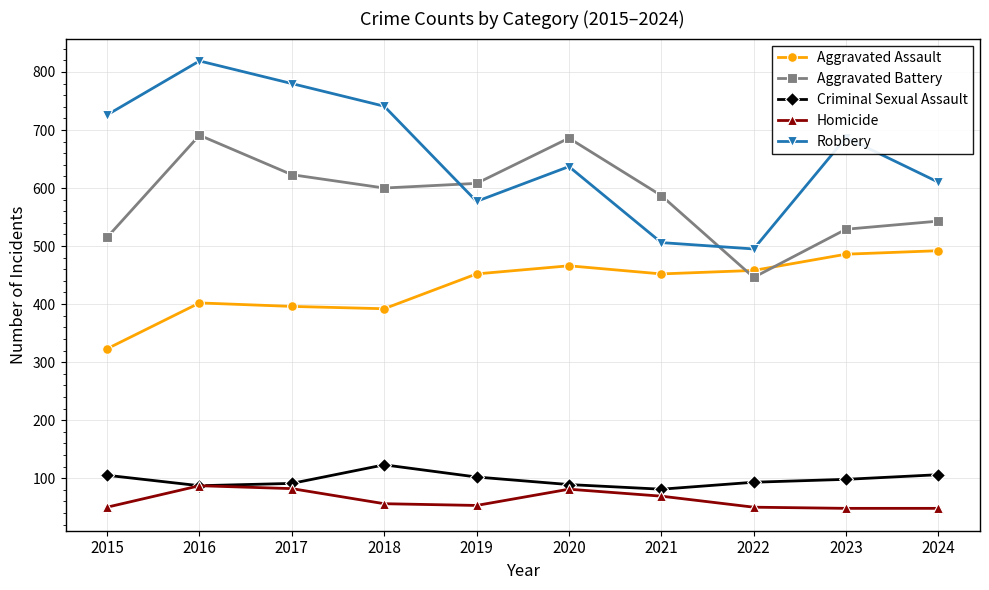

What is the average value of the Aggravated Assault series?

432